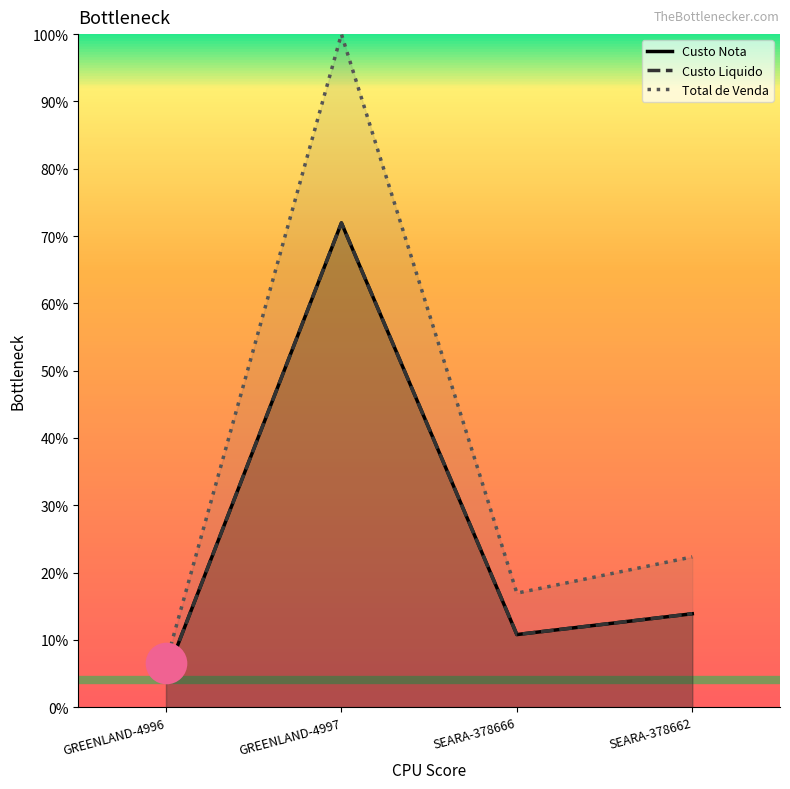

At how many categories does at least one series exceed 0?

4